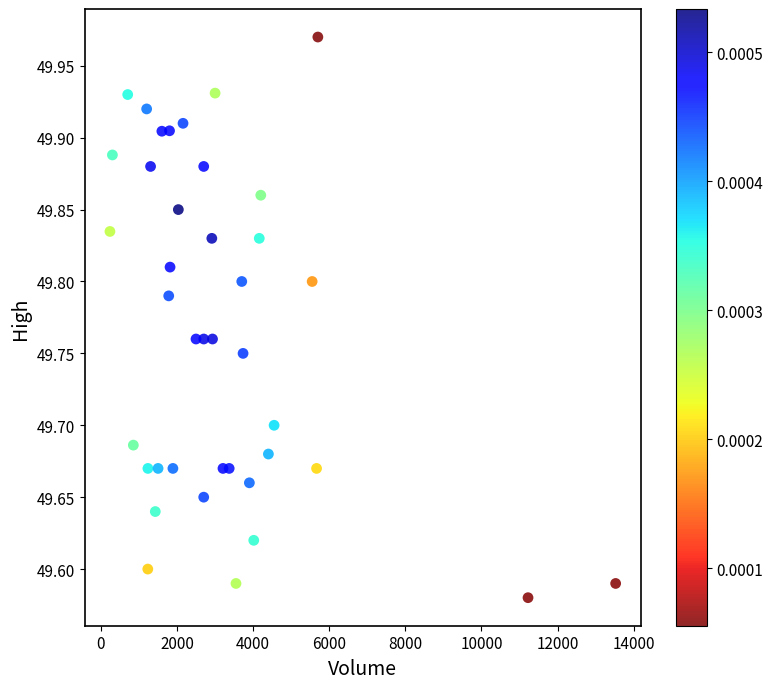

What is the range of Y values (max minus min)?

0.4